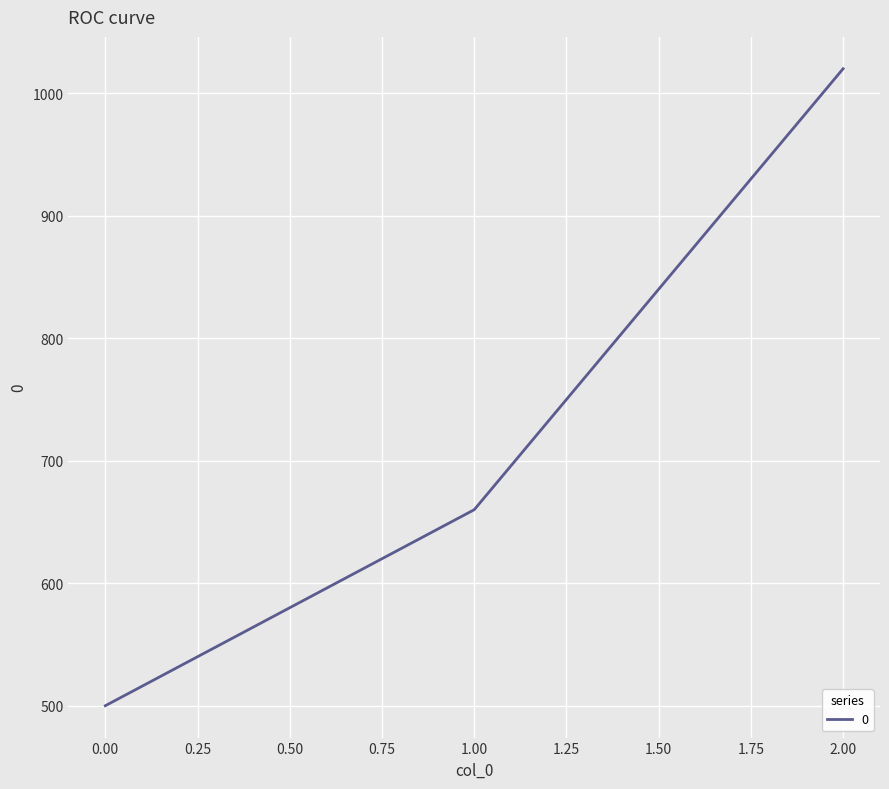

How many categories are shown in the chart?

3